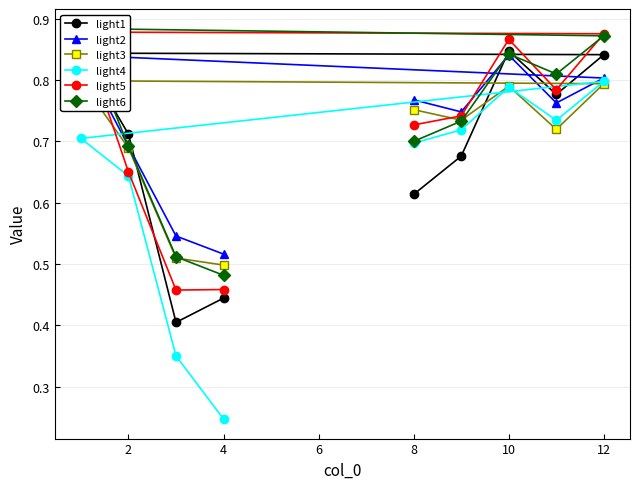

At which label is light4 closest to 0?

4